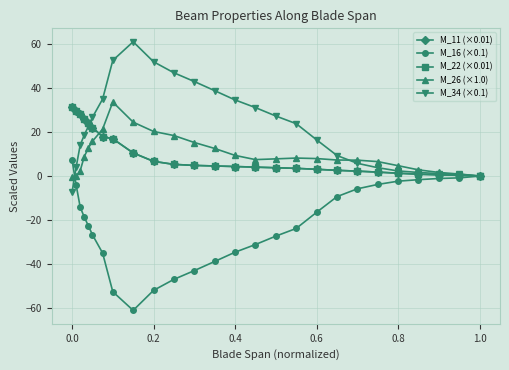

Is this an area chart (filled region under the line)?

No